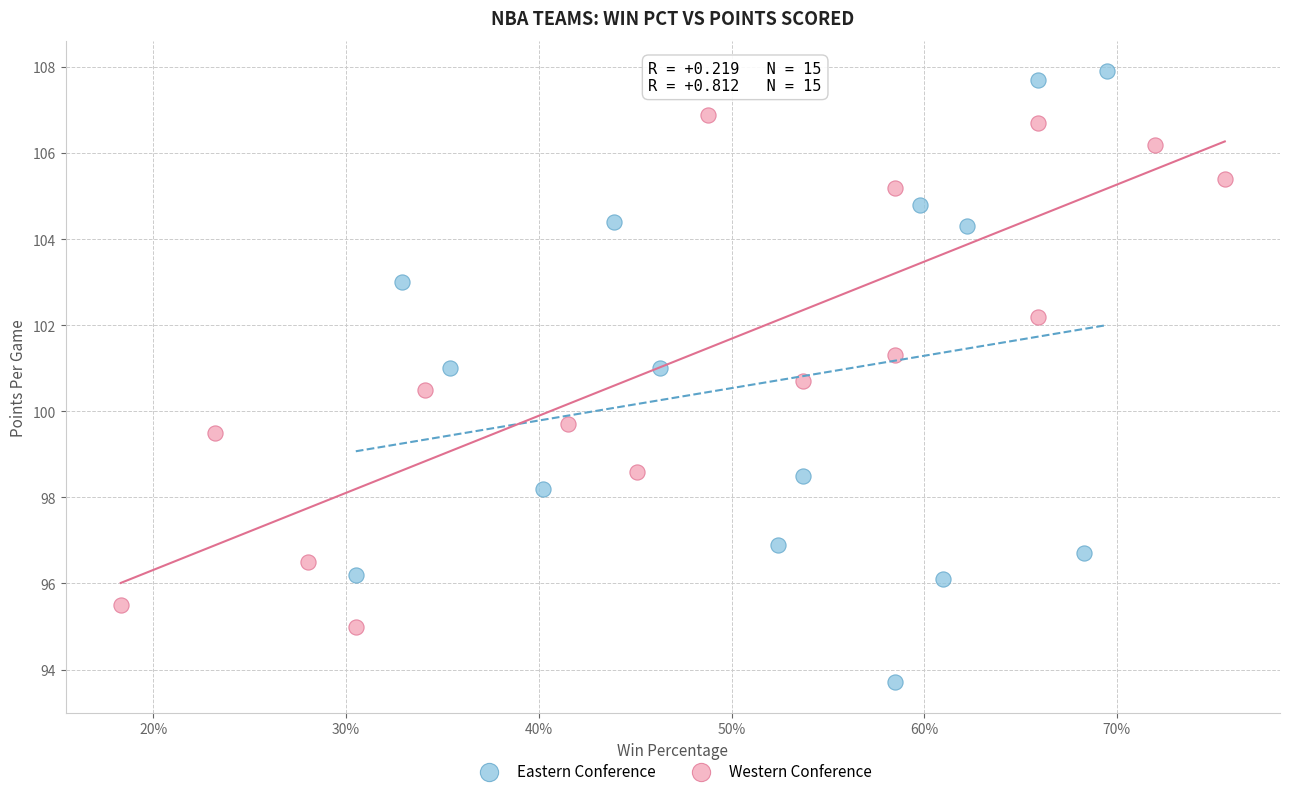

What are all the series names shown in the legend?

Eastern Conference, Western Conference